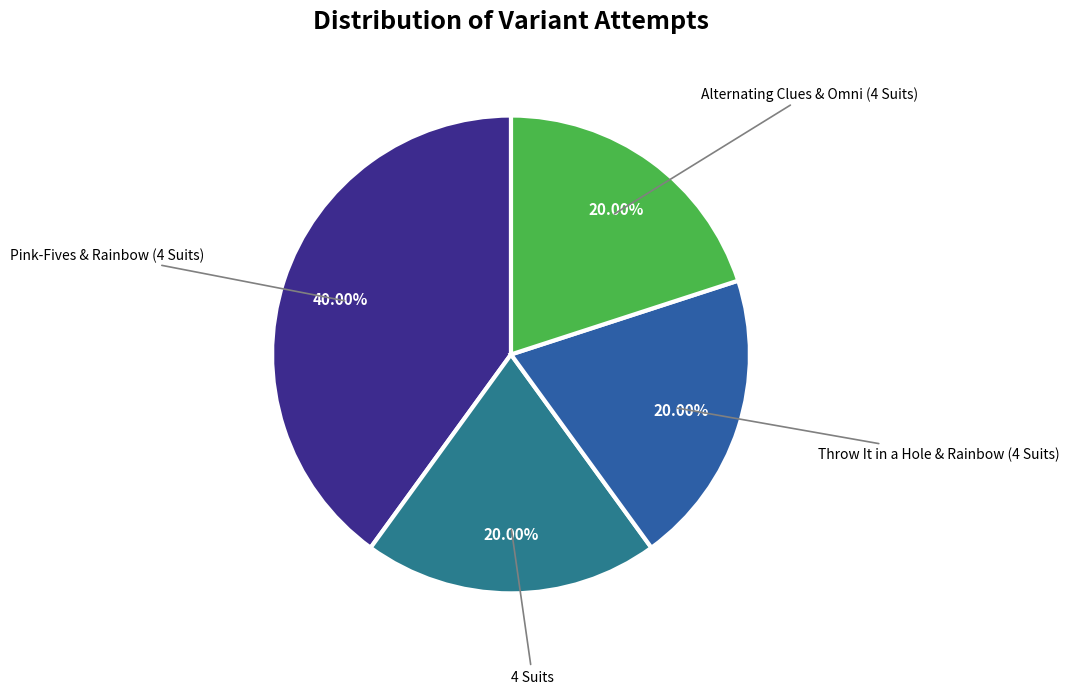

How many segments does this pie chart have?

4